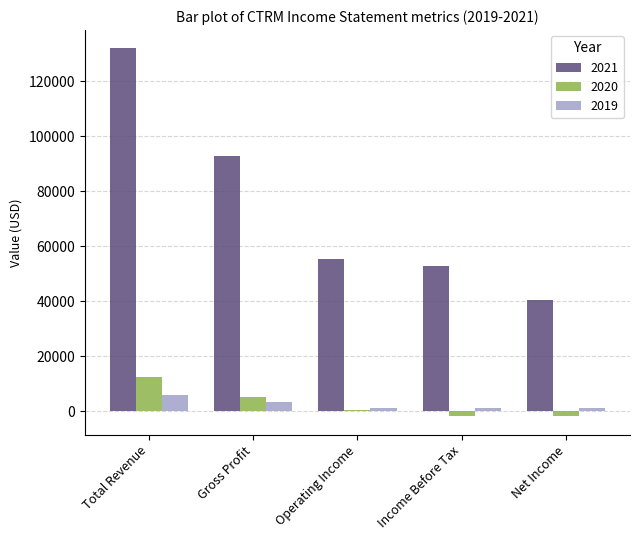

What is the maximum value shown in the chart?

132000